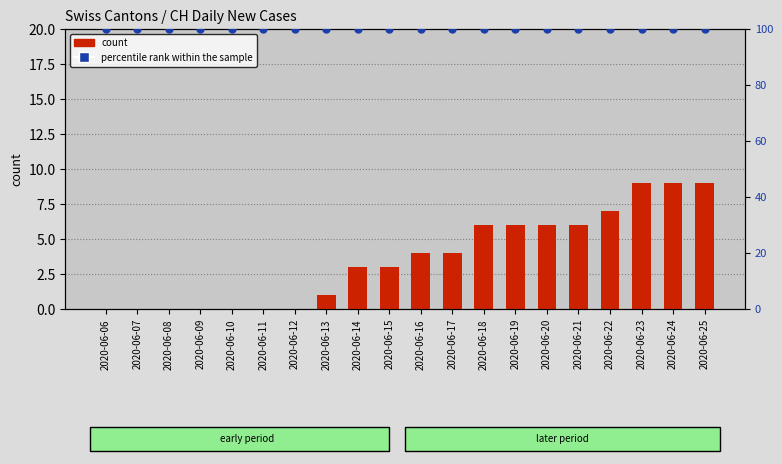

At which category is the sum across all series the highest?

2020-06-23